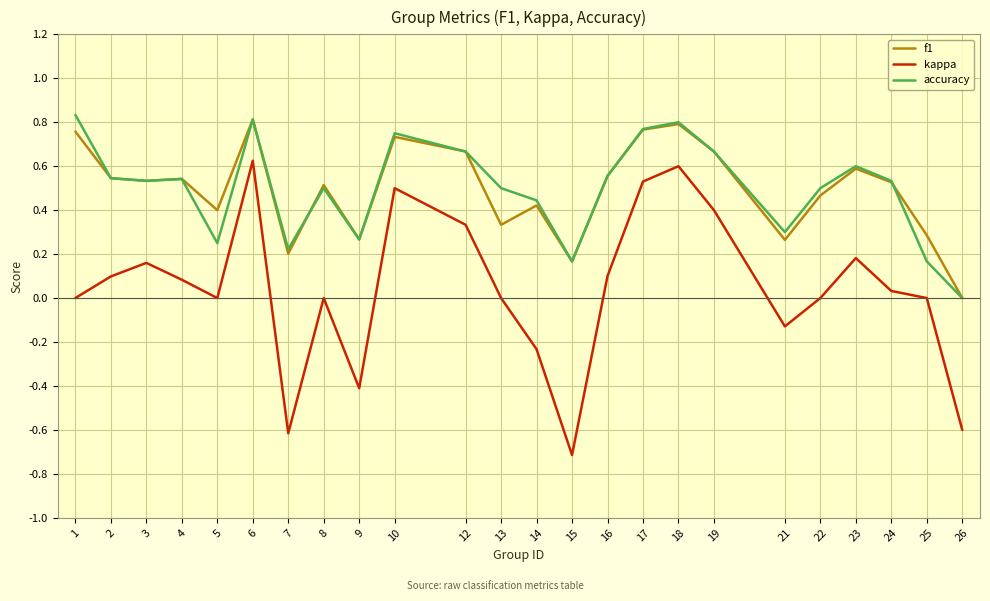

Is it true that accuracy equals 0.1 at 5?

False